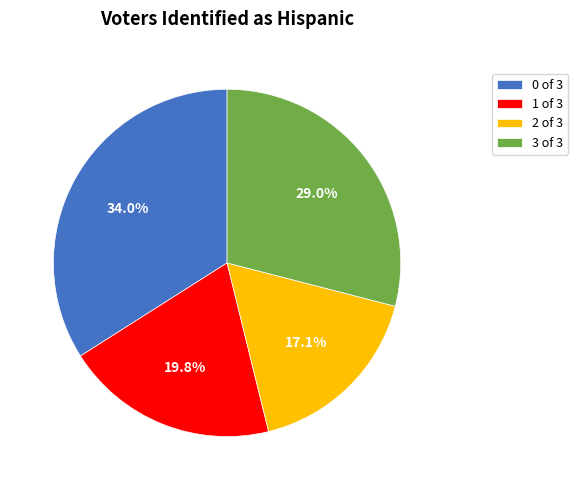

Does 3 of 3 account for over 50% of the chart?

No